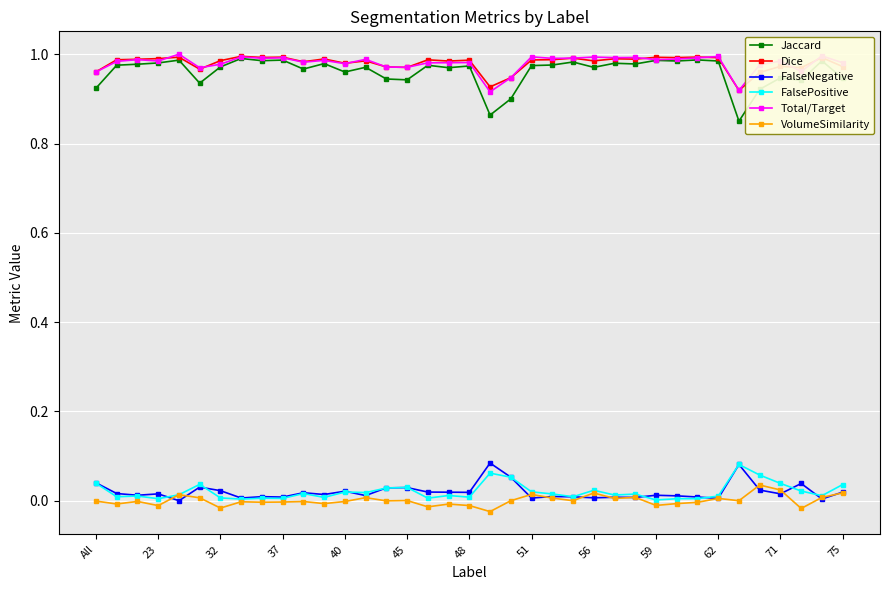

True or false: Jaccard and FalsePositive intersect in this chart.

False